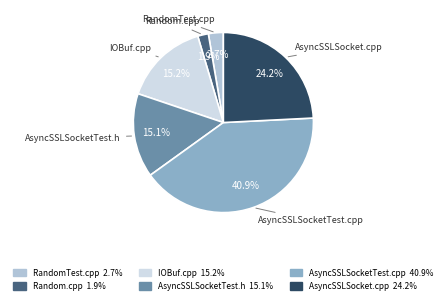

How much of the chart is everything except AsyncSSLSocketTest.cpp?

59.1%